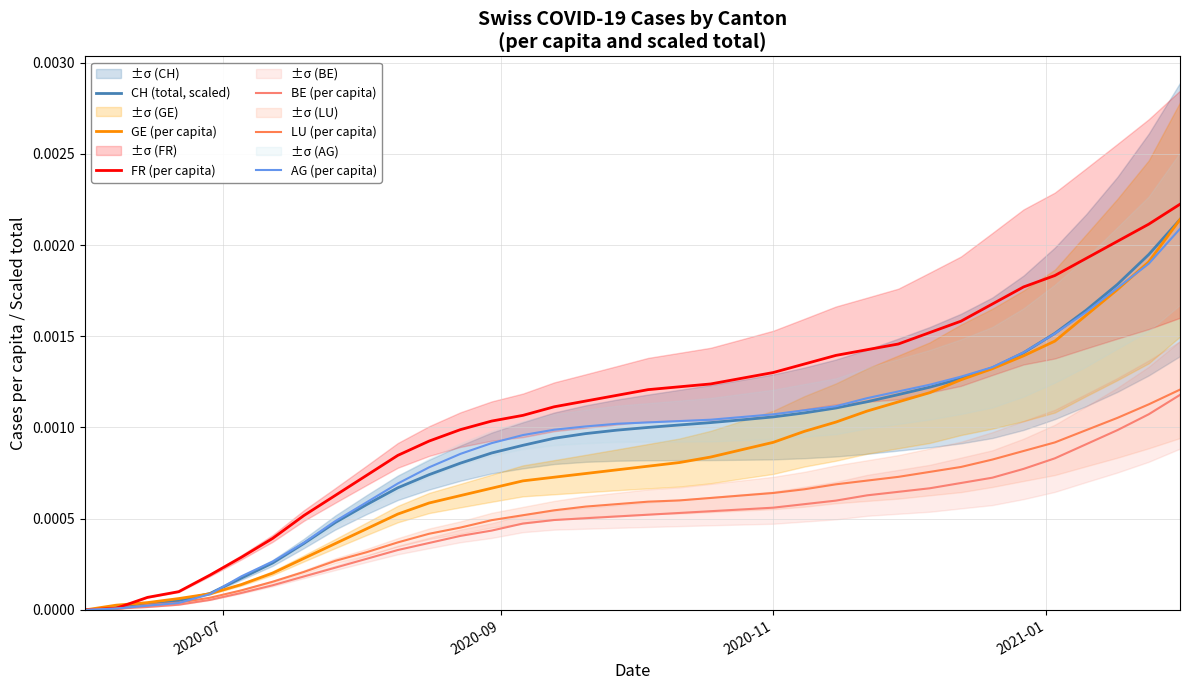

True or false: FR (per capita) and GE (per capita) intersect in this chart.

True